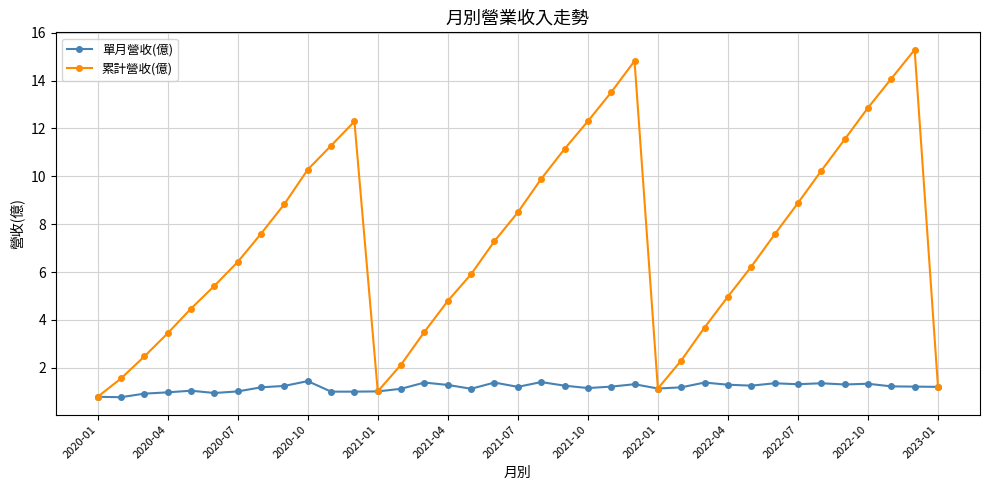

True or false: 累計營收(億) has more than 0 interior local peaks.

True